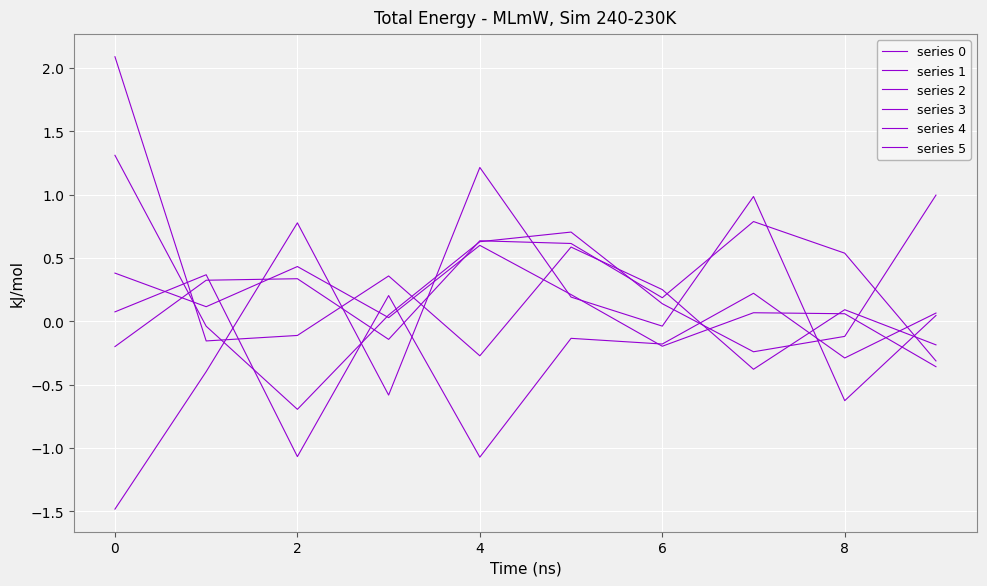

How many lines are shown in the chart?

6